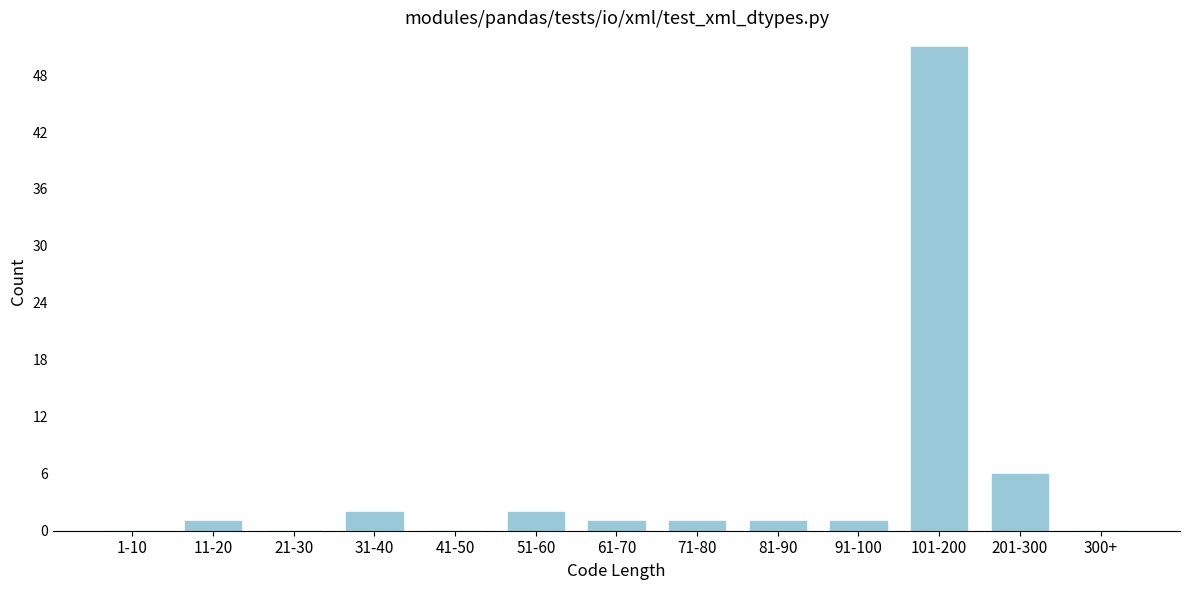

Reading left to right, transcribe all the data shown in this chart.

1-10=0	11-20=1	21-30=0	31-40=2	41-50=0	51-60=2	61-70=1	71-80=1	81-90=1	91-100=1	101-200=51	201-300=6	300+=0